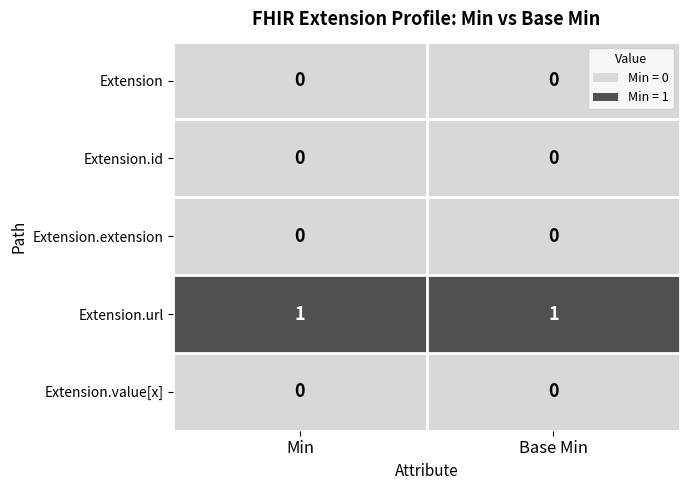

What is the spread (max minus min) of values at Base Min?

1